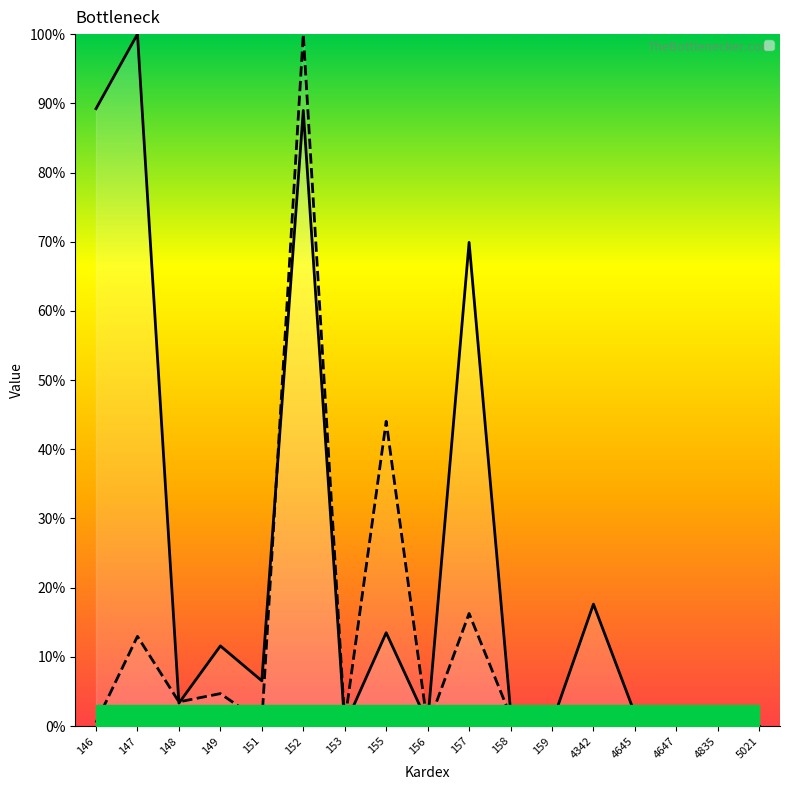

How many values in _Cantidad are above zero?

16